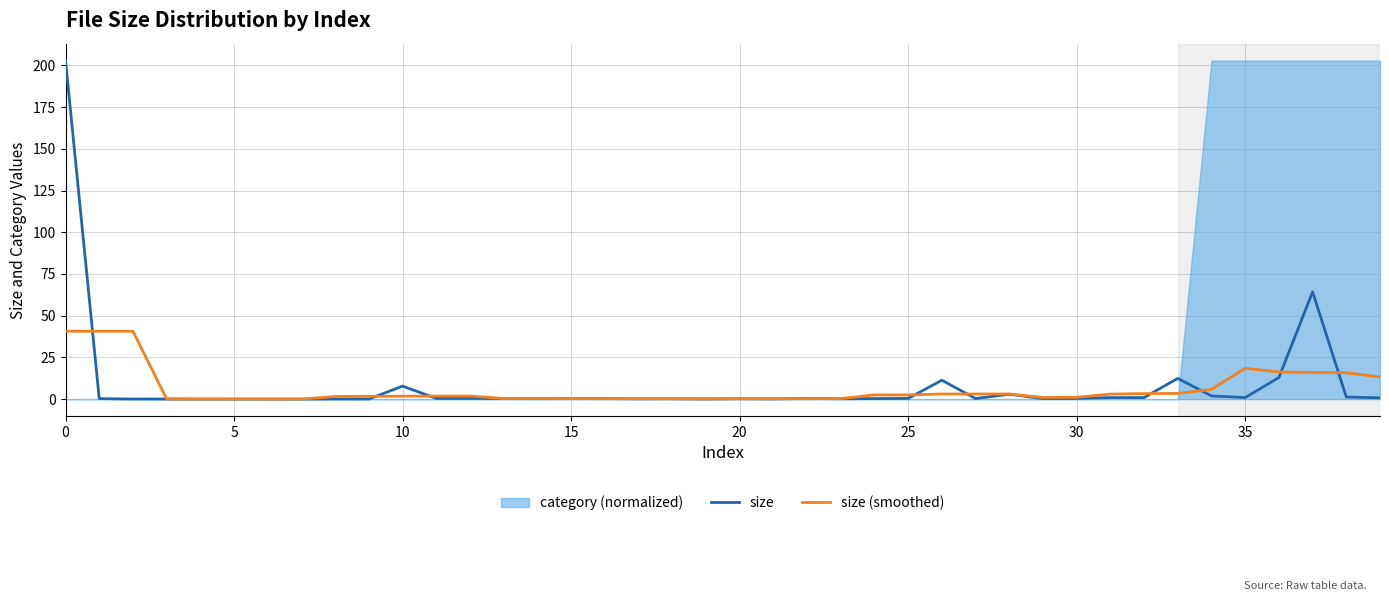

What is the value of the size point at the 15th from the left?

0.3